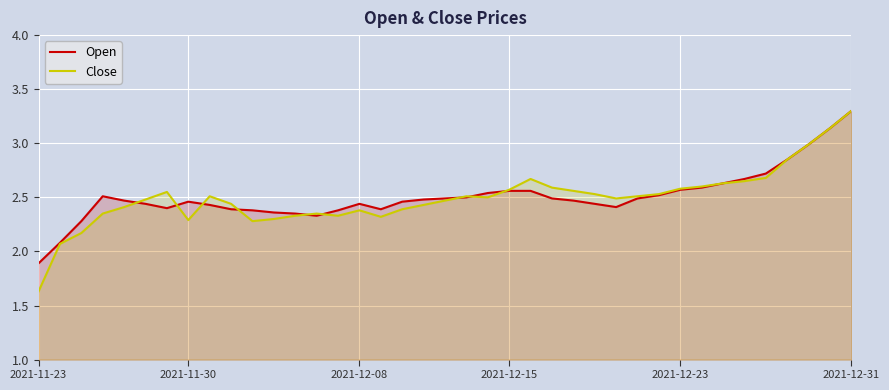

True or false: Open and Close intersect in this chart.

True